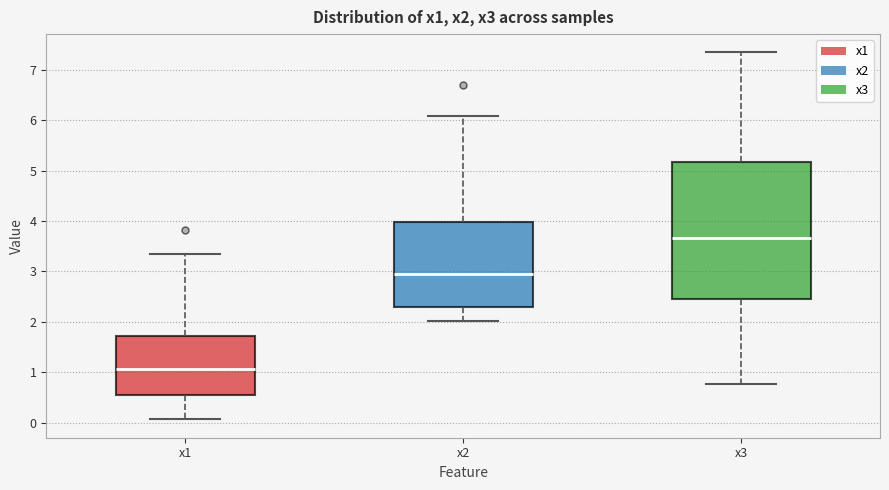

Where is the lower edge of the box for x3 on the y-axis? The values are not printed on the chart, so give them approximately, as read against the axis.

2.5